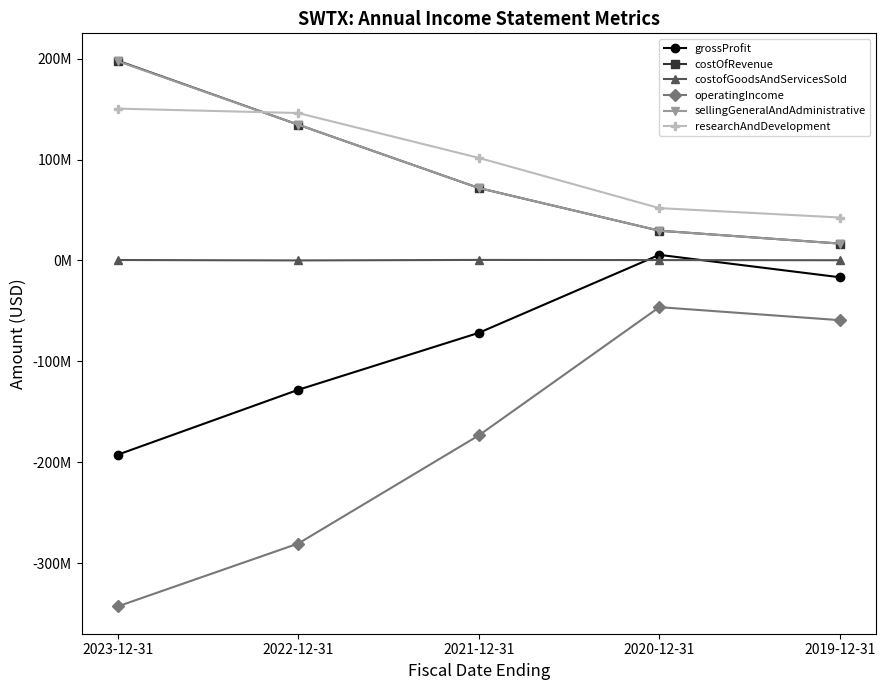

Rank the series at 2021-12-31 from lowest to highest value.

operatingIncome, grossProfit, costofGoodsAndServicesSold, costOfRevenue, sellingGeneralAndAdministrative, researchAndDevelopment